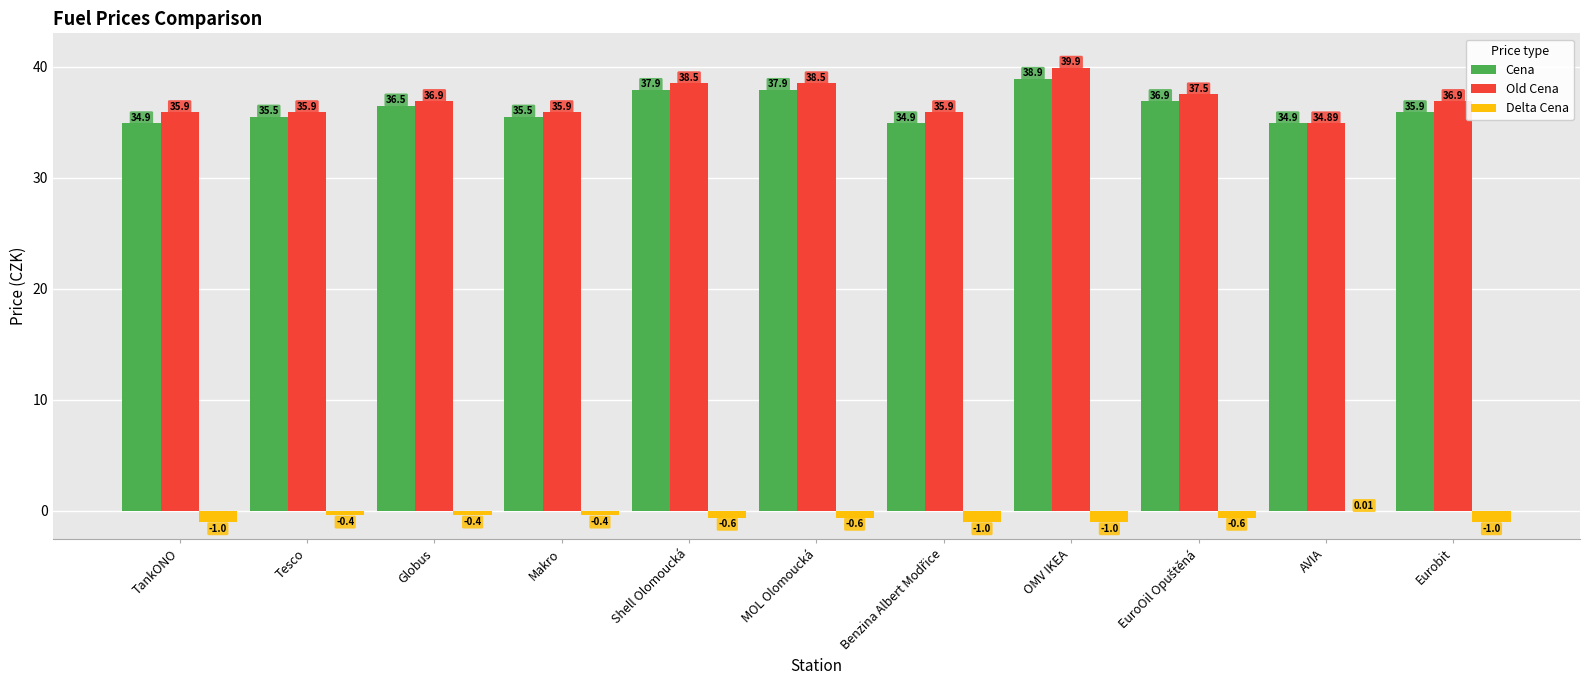

At which label is Delta Cena closest to 0?

AVIA